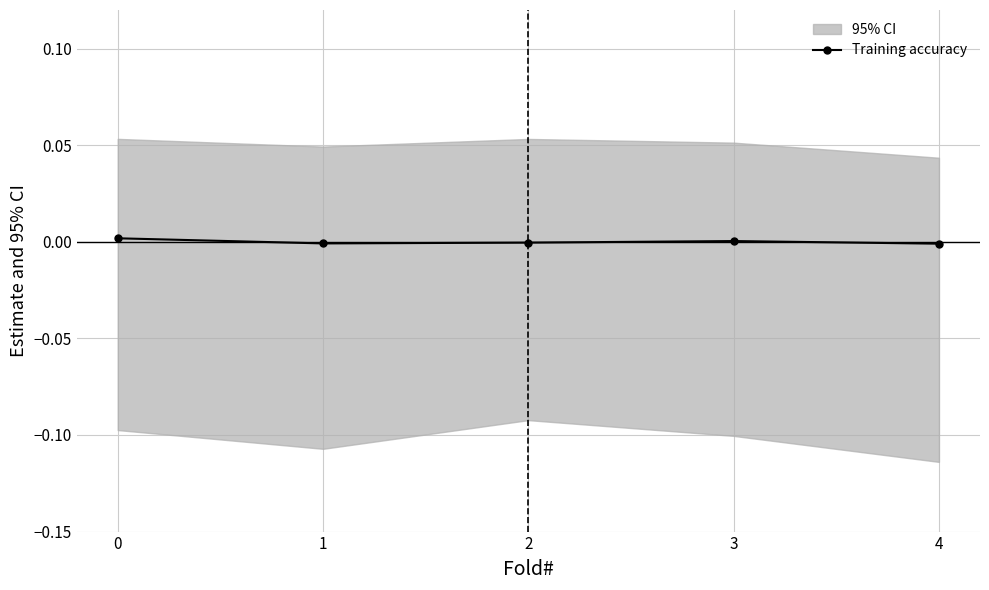

Rank the categories by value from highest to lowest.

0, 3, 2, 1, 4